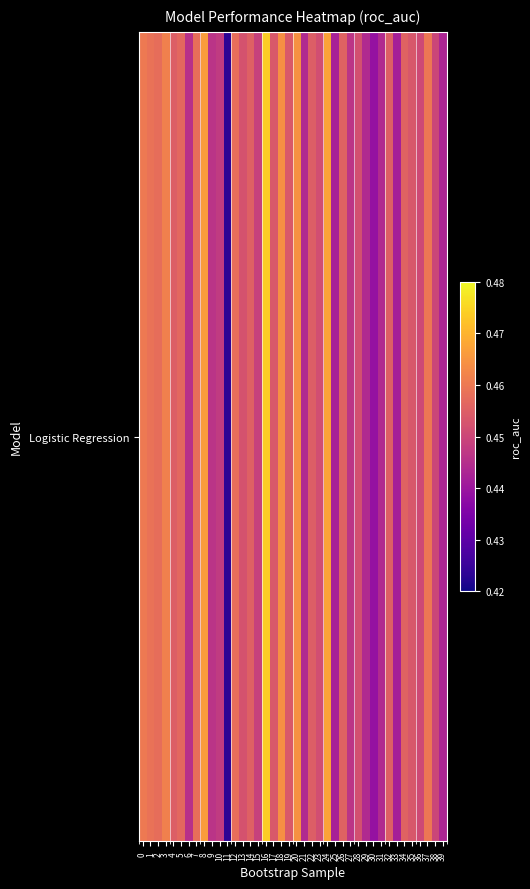

At which category does the chart reach its peak across all series?

16